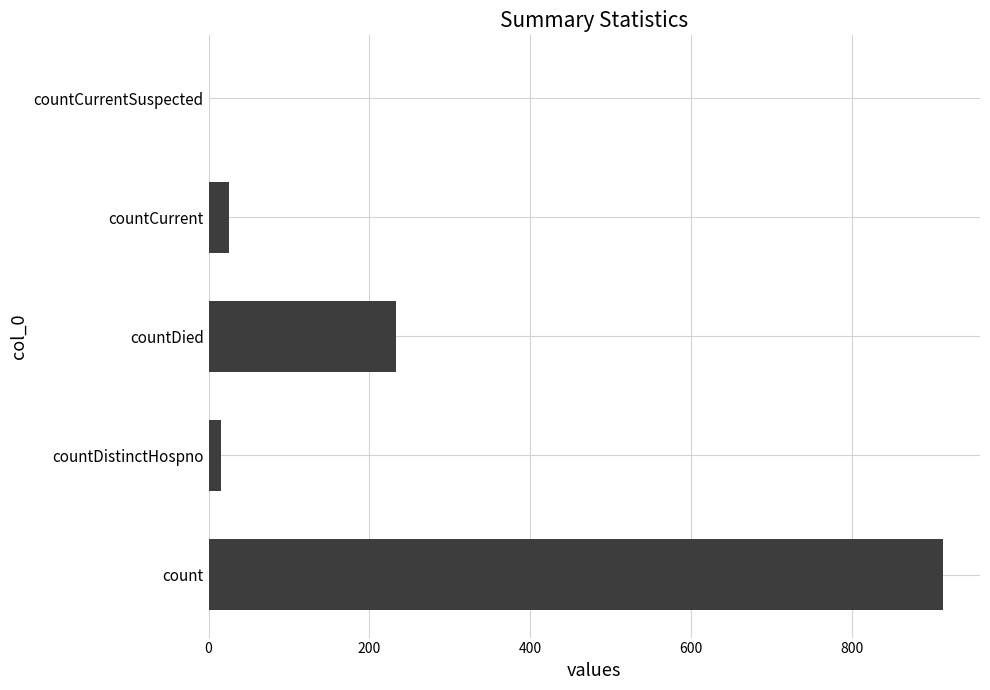

Reading bottom to top, transcribe all the data shown in this chart.

count=914	countDistinctHospno=15	countDied=233	countCurrent=25	countCurrentSuspected=0